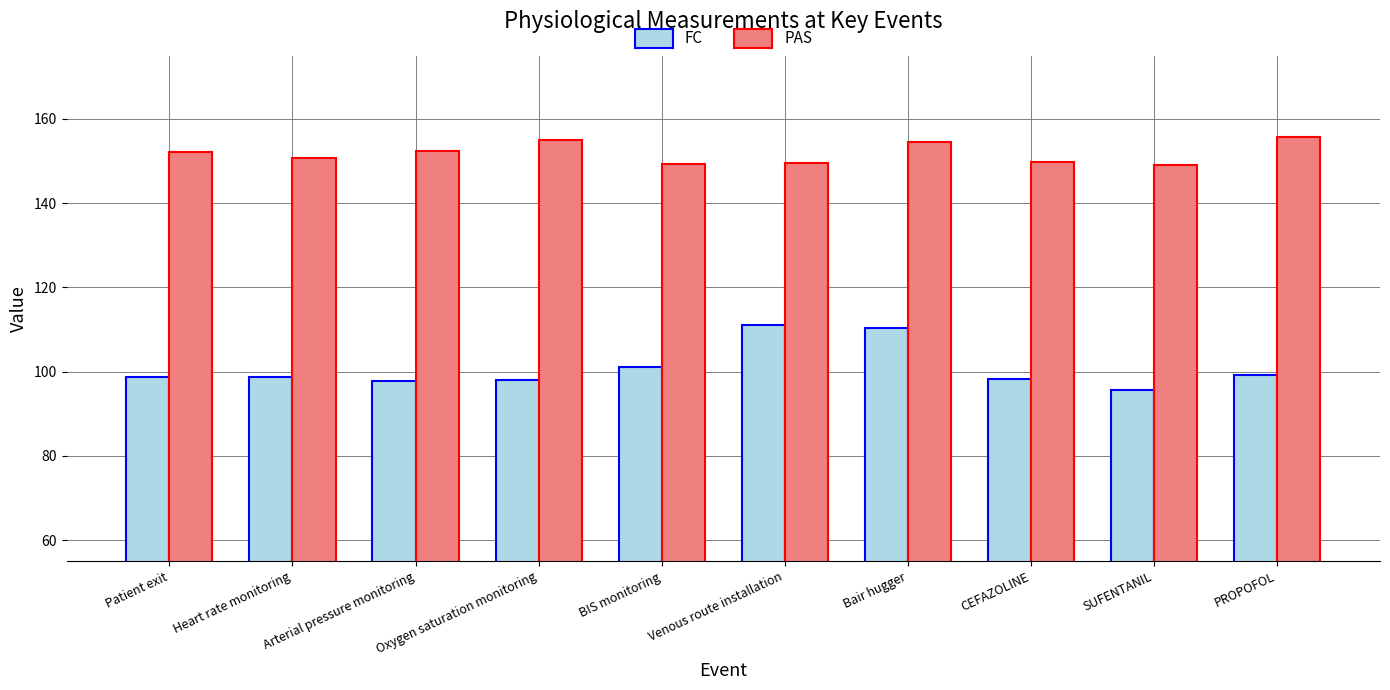

What is the smallest value displayed?

95.7